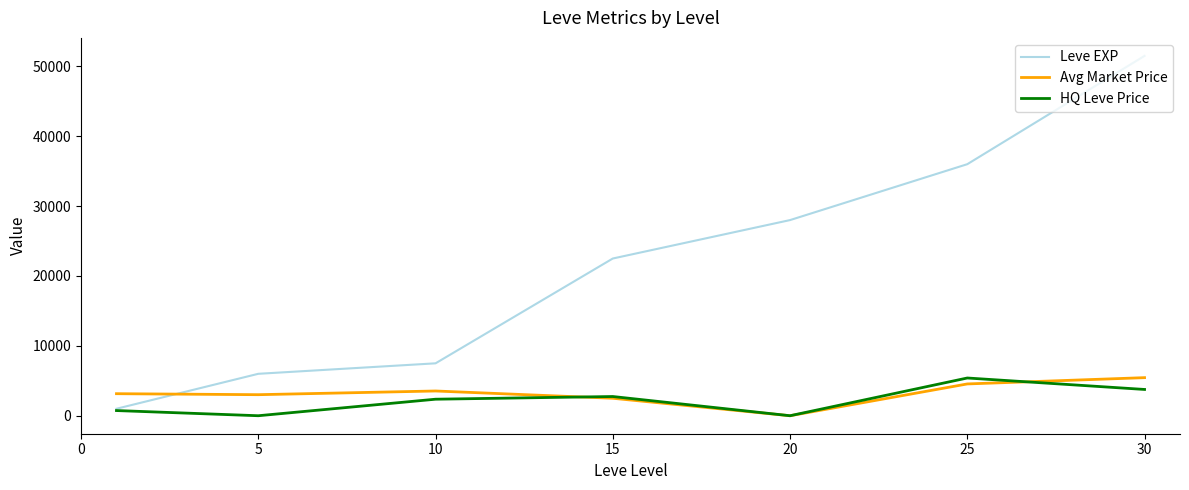

Which series has the widest spread of values?

Leve EXP